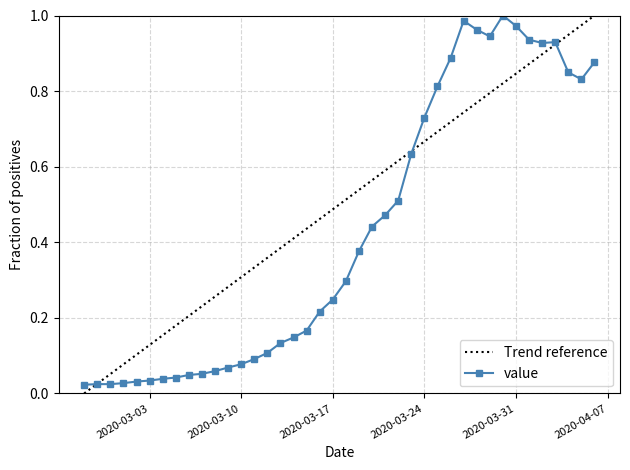

List the labels in order of value, smallest first.

2020-02-27, 2020-02-28, 2020-02-29, 2020-03-01, 2020-03-02, 2020-03-03, 2020-03-04, 2020-03-05, 2020-03-06, 2020-03-07, 2020-03-08, 2020-03-09, 2020-03-10, 2020-03-11, 2020-03-12, 2020-03-13, 2020-03-14, 2020-03-15, 2020-03-16, 2020-03-17, 2020-03-18, 2020-03-19, 2020-03-20, 2020-03-21, 2020-03-22, 2020-03-23, 2020-03-24, 2020-03-25, 2020-04-05, 2020-04-04, 2020-04-06, 2020-03-26, 2020-04-02, 2020-04-03, 2020-04-01, 2020-03-29, 2020-03-28, 2020-03-31, 2020-03-27, 2020-03-30